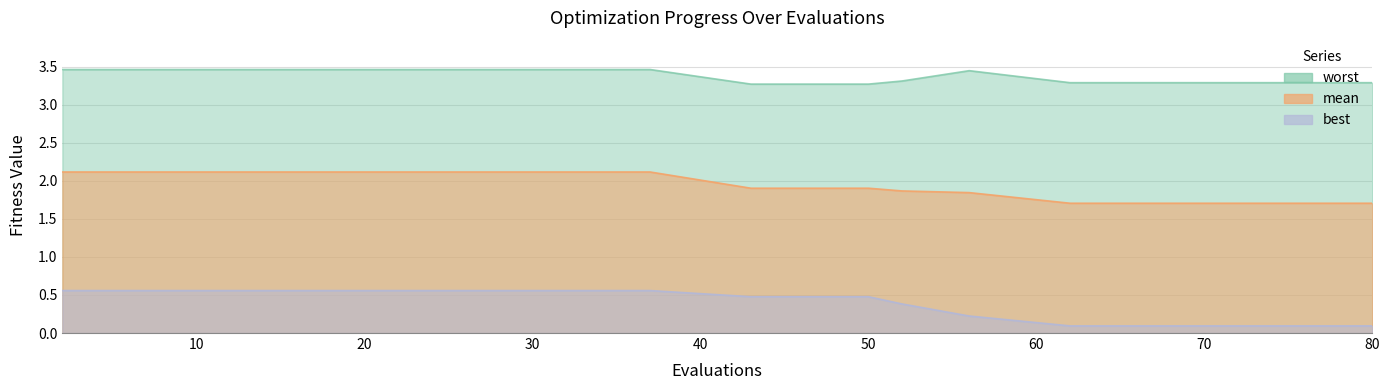

At how many categories does at least one series exceed 1?

19